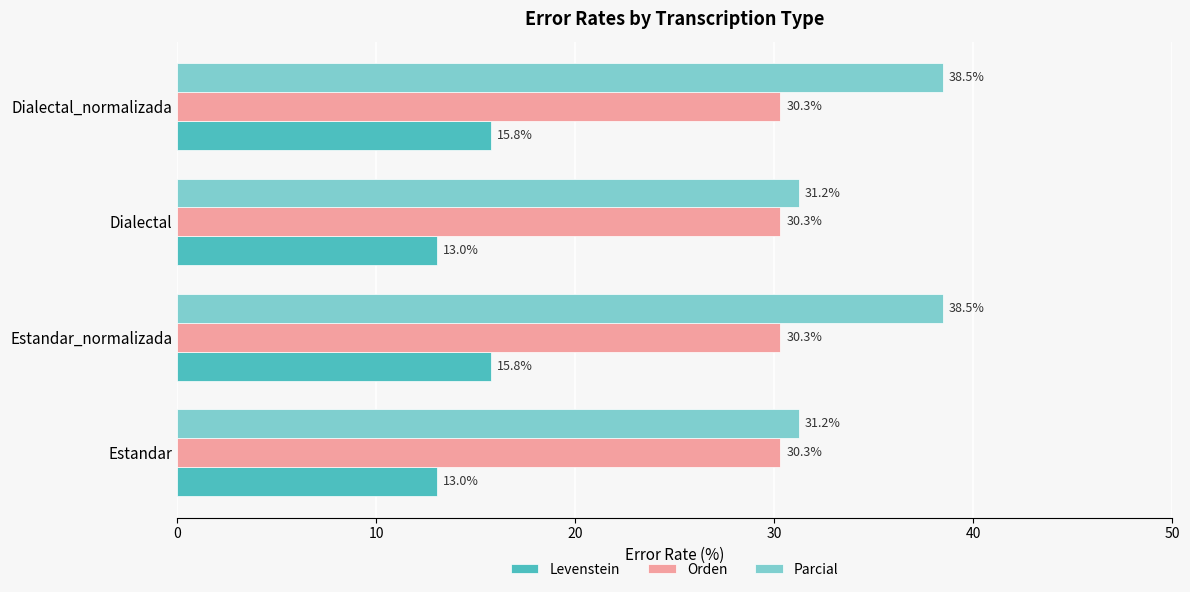

What is the difference between the highest and lowest values at Dialectal?

18.2